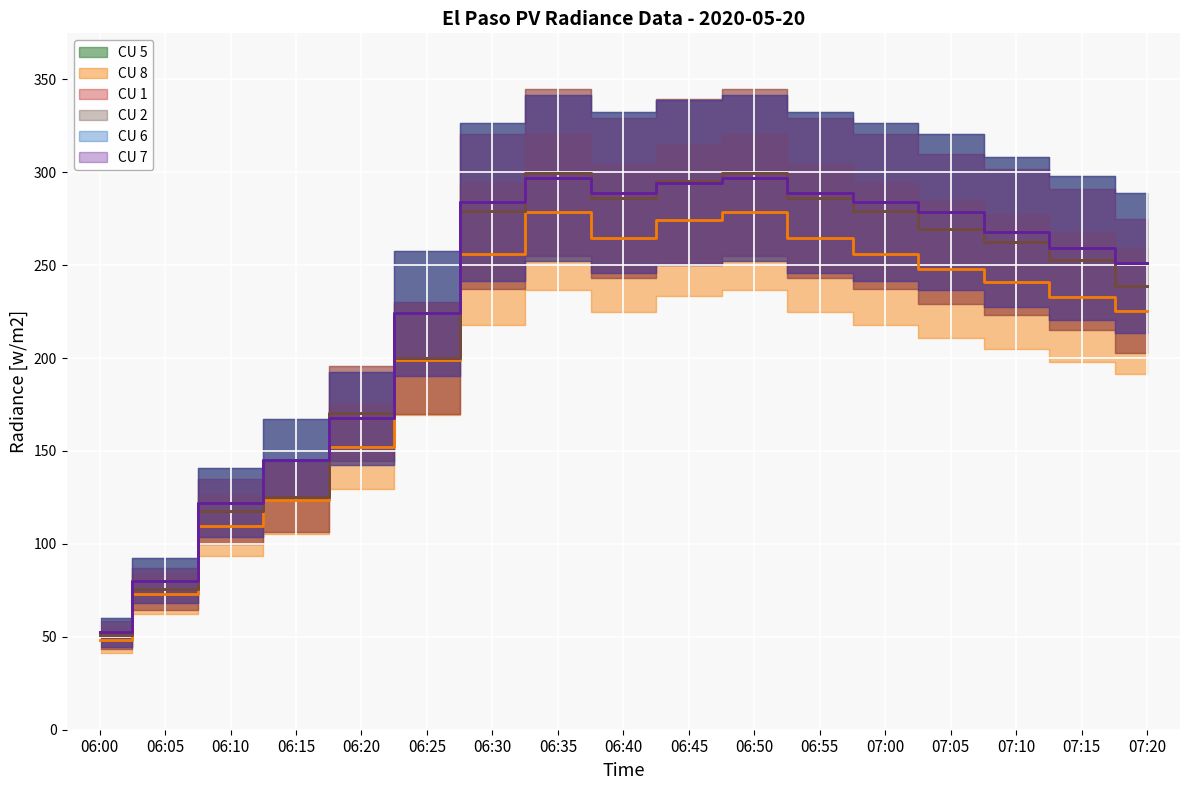

How many interior local valleys does the CU 2 series have?

1